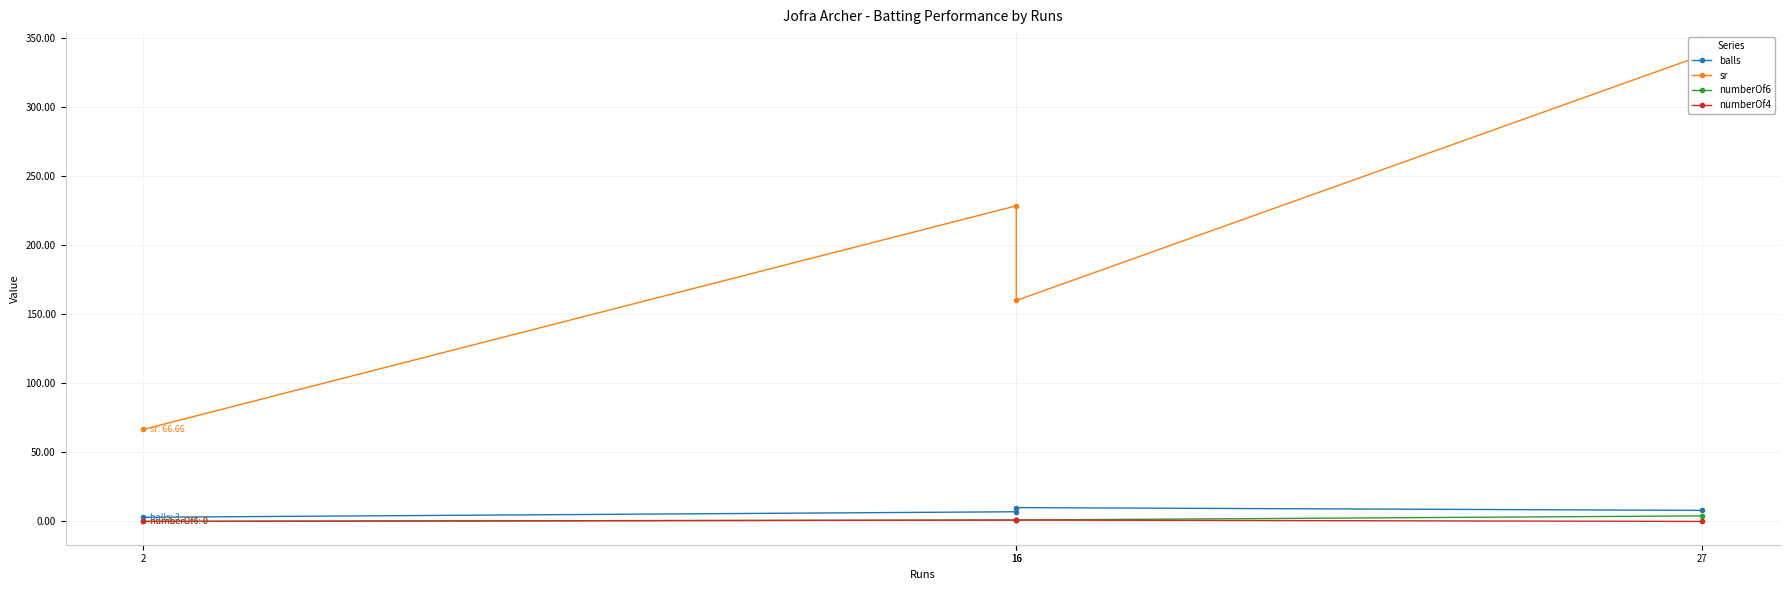

What is the total value across all series at 2?

69.7